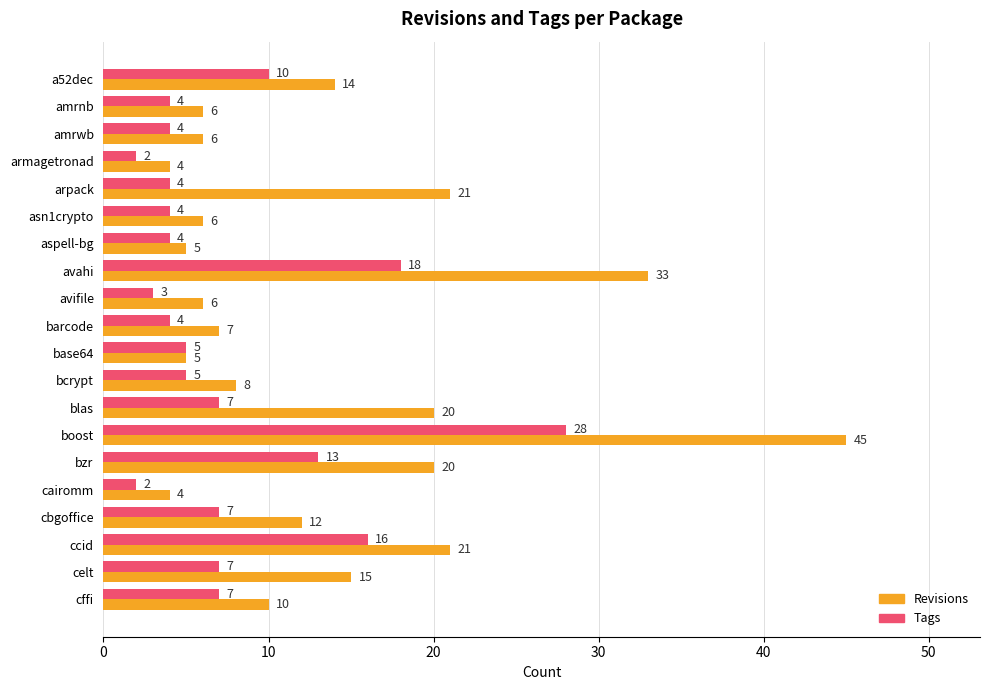

Rank the series by their maximum value, from highest to lowest.

Revisions, Tags